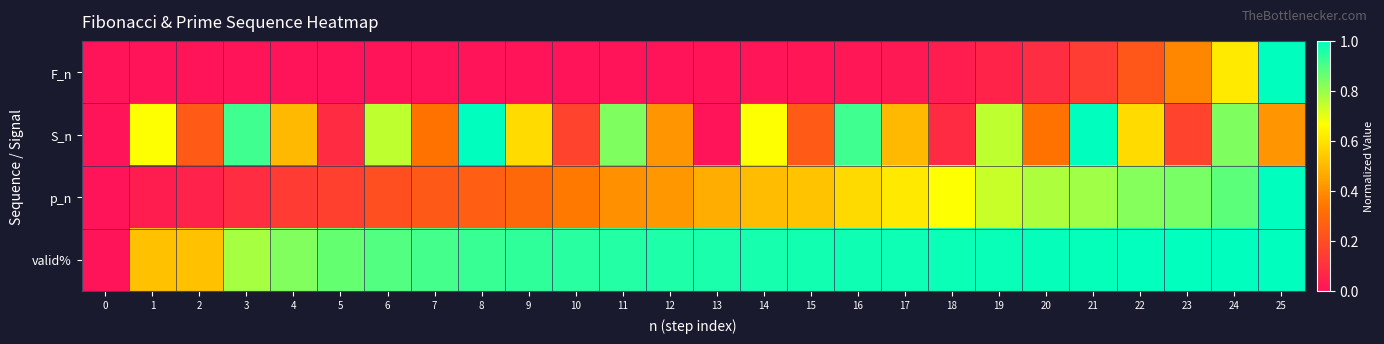

How many distinct data groups are displayed?

4